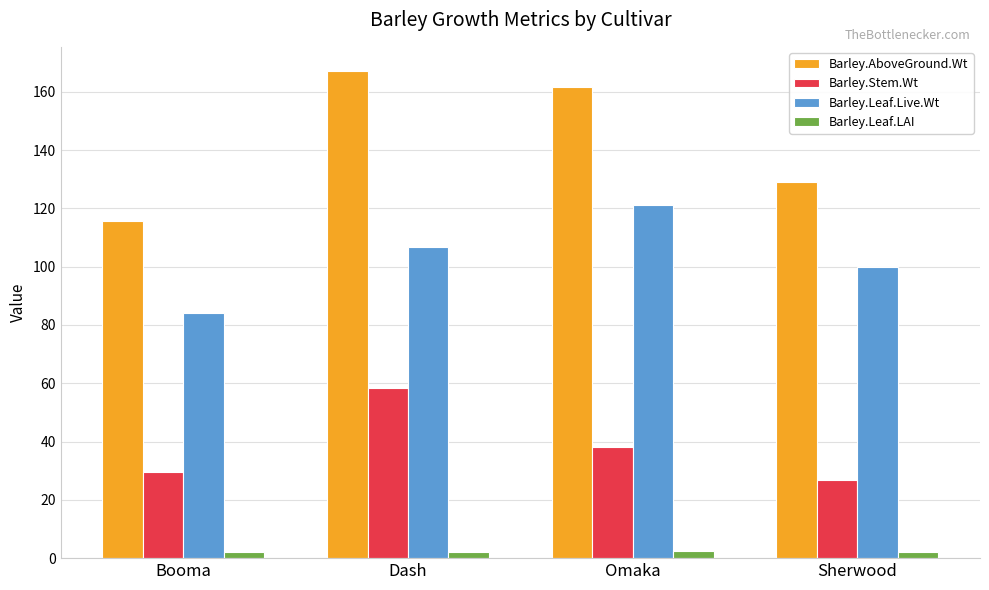

Rank the series by their maximum value, from lowest to highest.

Barley.Leaf.LAI, Barley.Stem.Wt, Barley.Leaf.Live.Wt, Barley.AboveGround.Wt